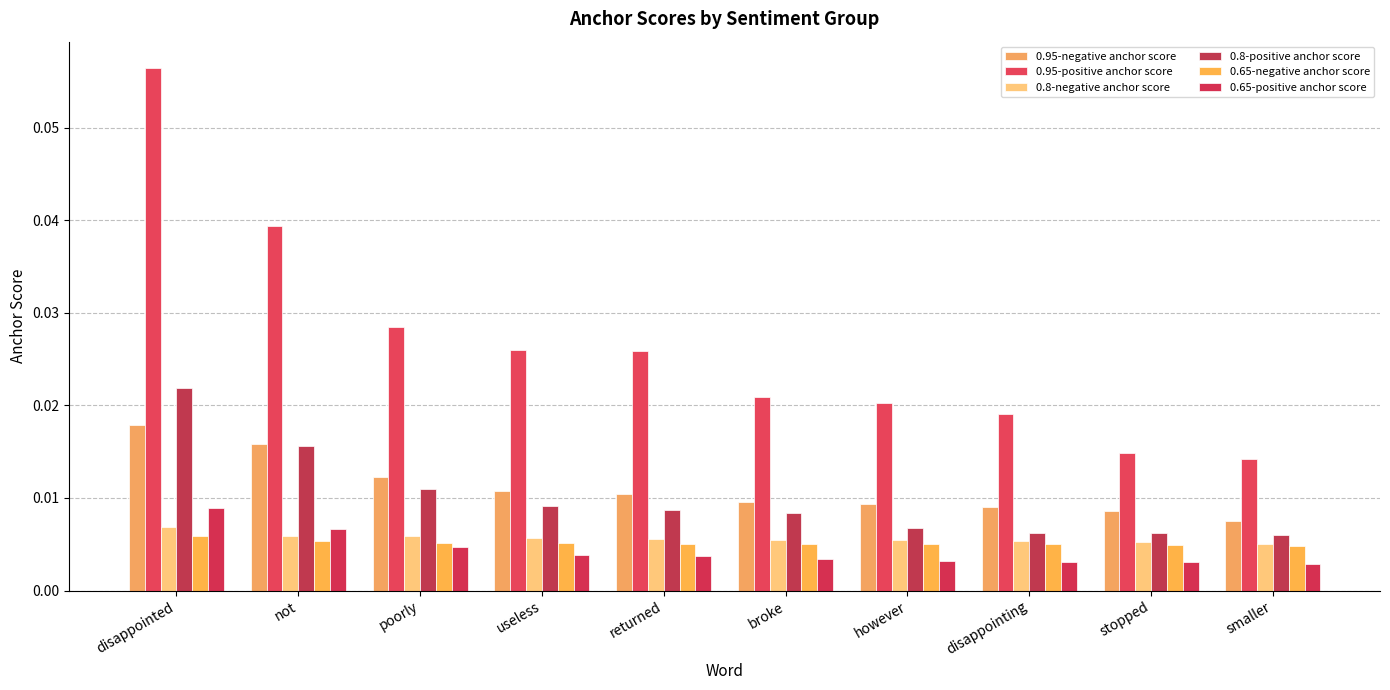

At which label is 0.95-positive anchor score closest to 0?

smaller